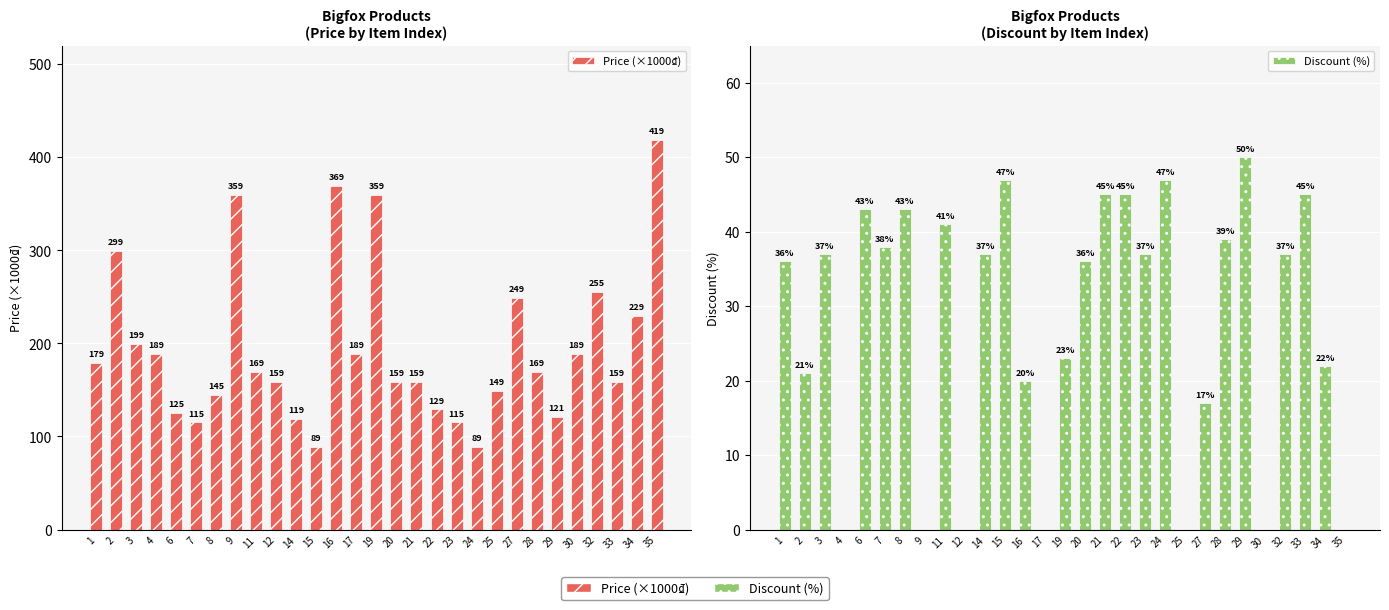

What are all the series names shown in the legend?

Price (×1000₫), Discount (%)